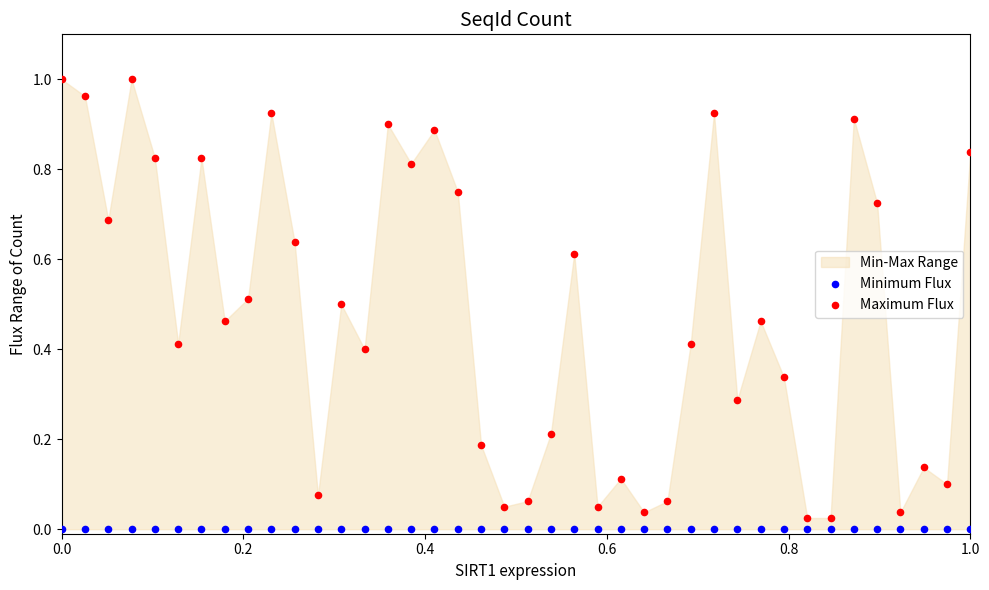

Which series reaches the maximum Y coordinate?

Maximum Flux